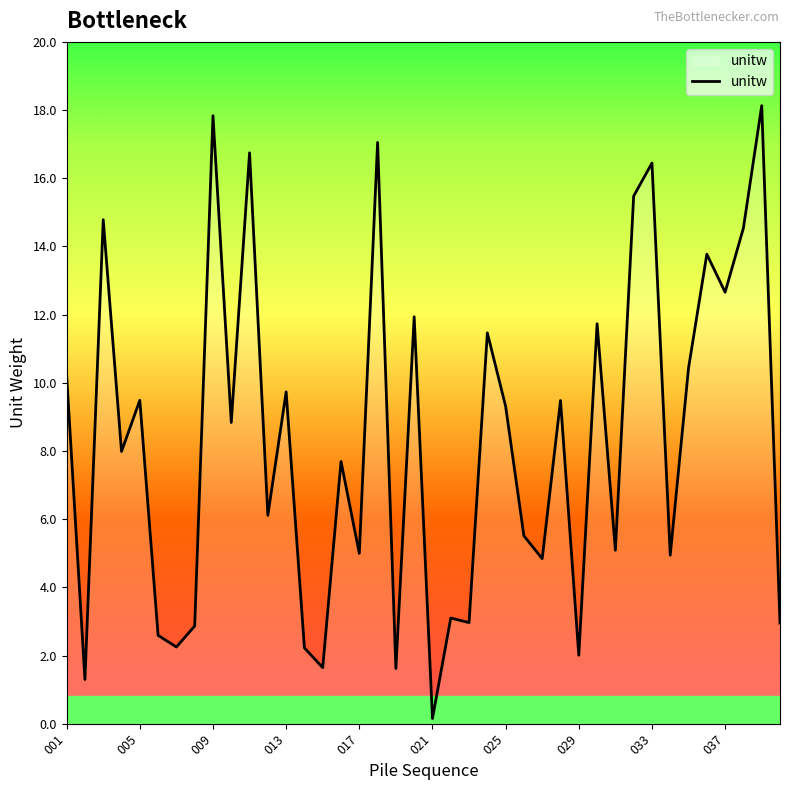

What is the difference between the maximum and minimum values?

18.0